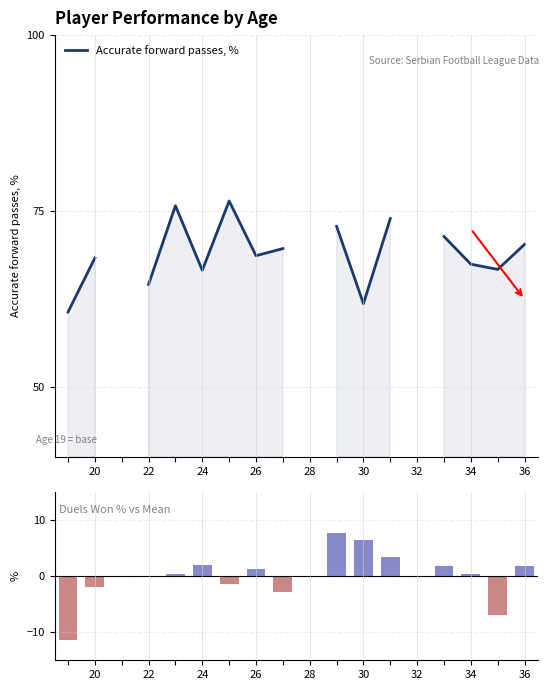

At how many categories does at least one series exceed 41?

15